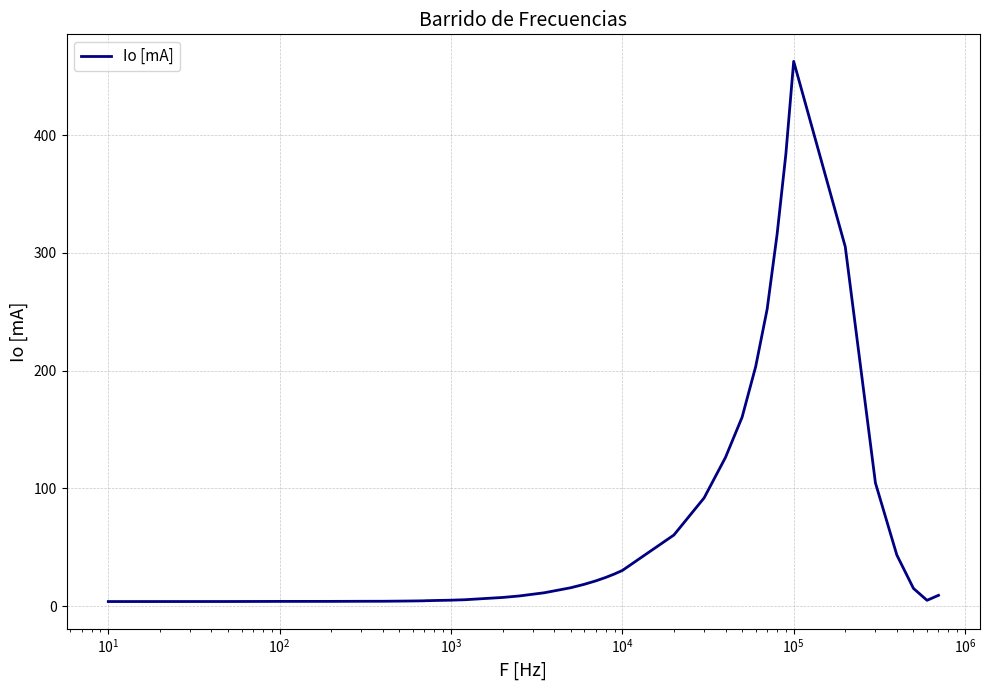

What is the greatest value displayed?

462.7